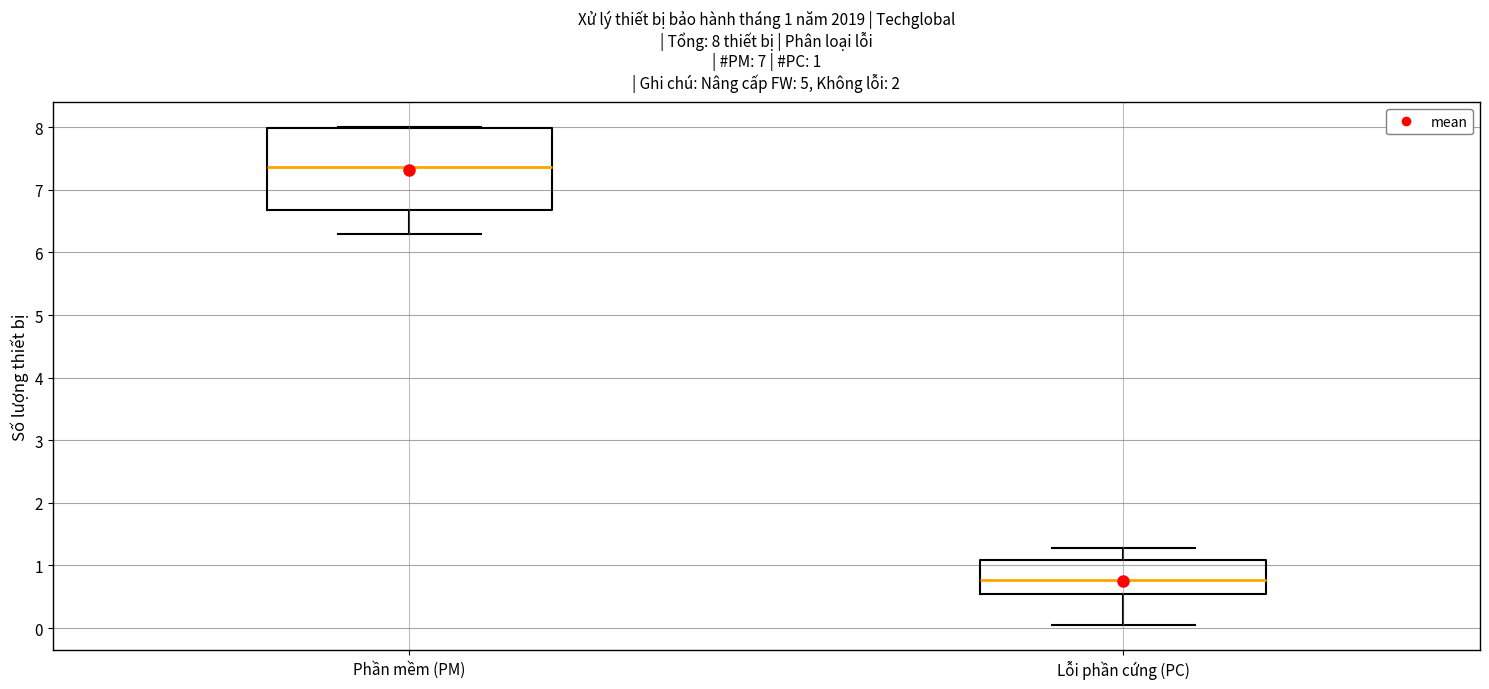

Comparing the boxes themselves (not the whiskers), which one is the tallest?

Phần mềm (PM)